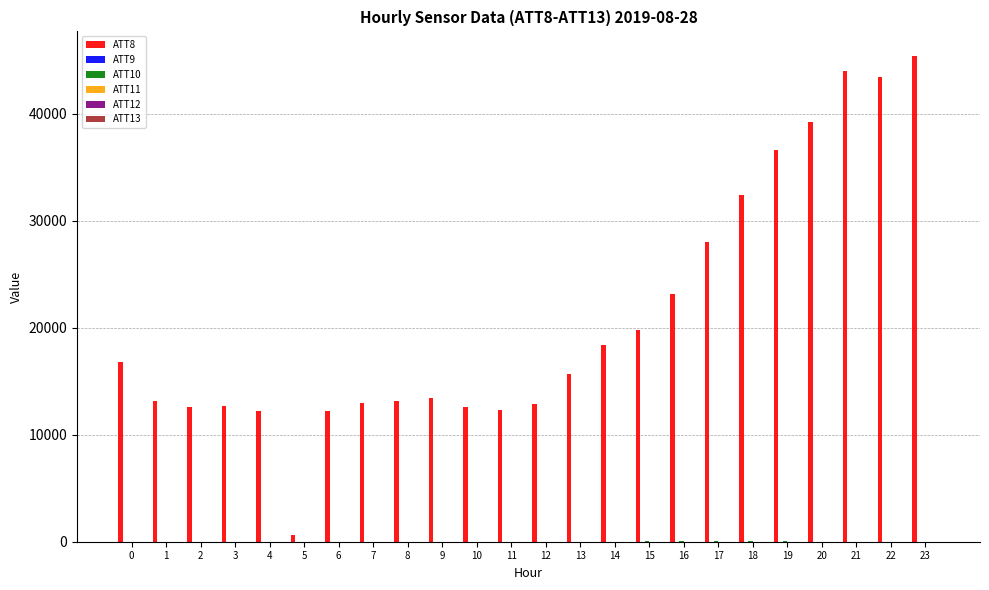

How many data points does each series have?

24